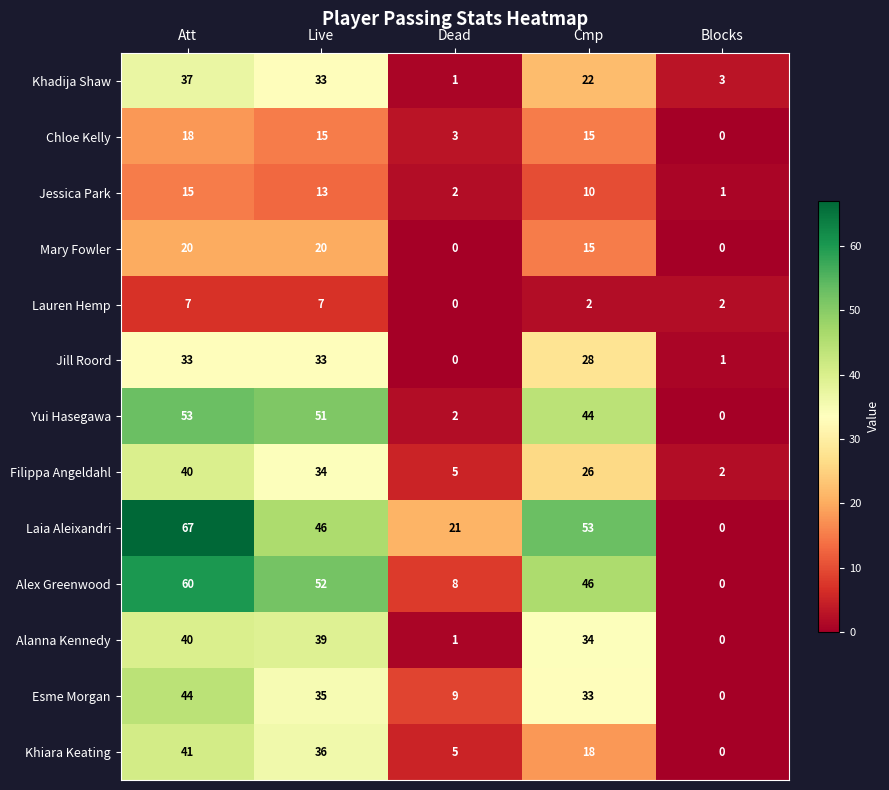

True or false: Khiara Keating has a value of 36 at Live.

True